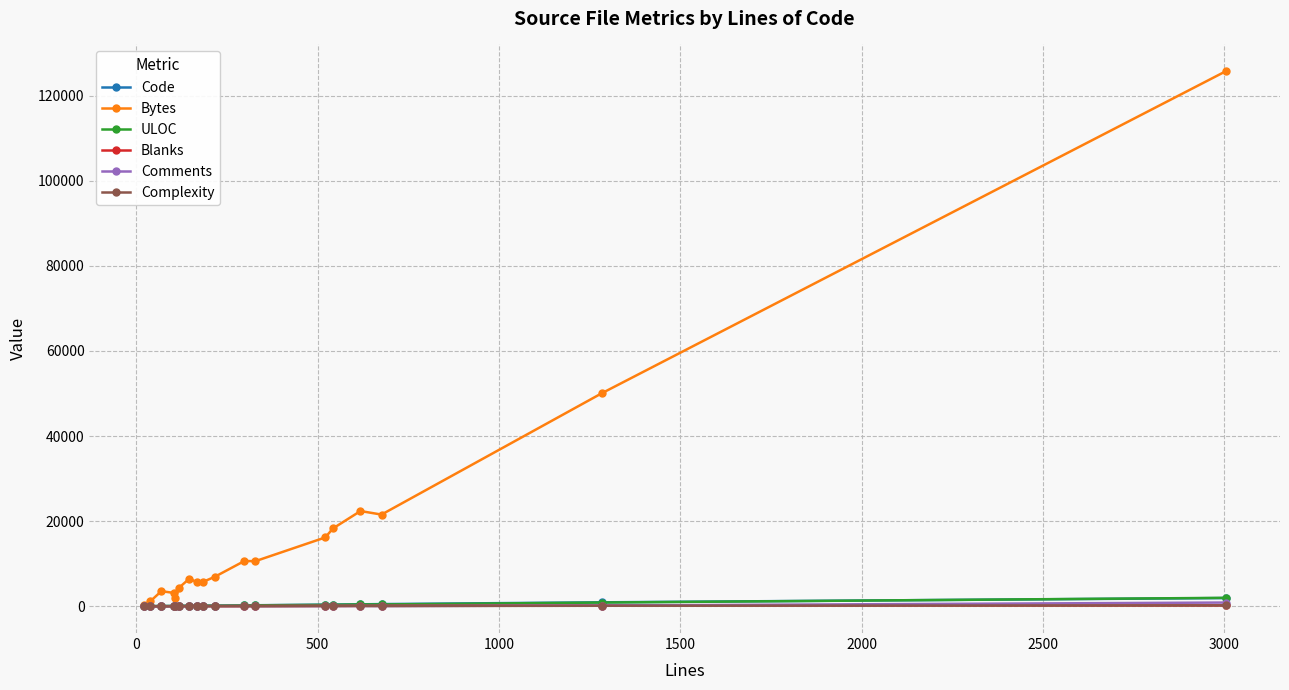

What is the highest value of the Code series?

1933